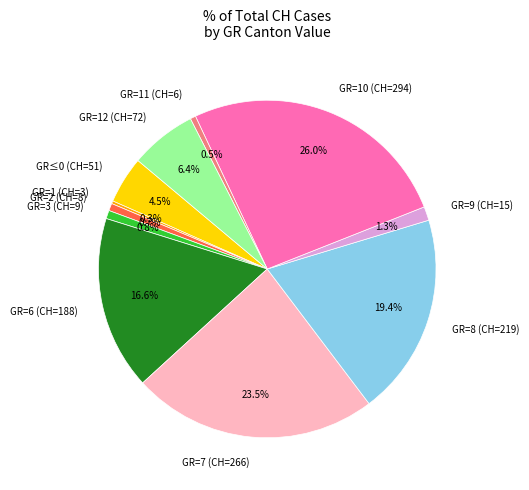

What percentage is NOT represented by GR=6 (CH=188)?

83.4%